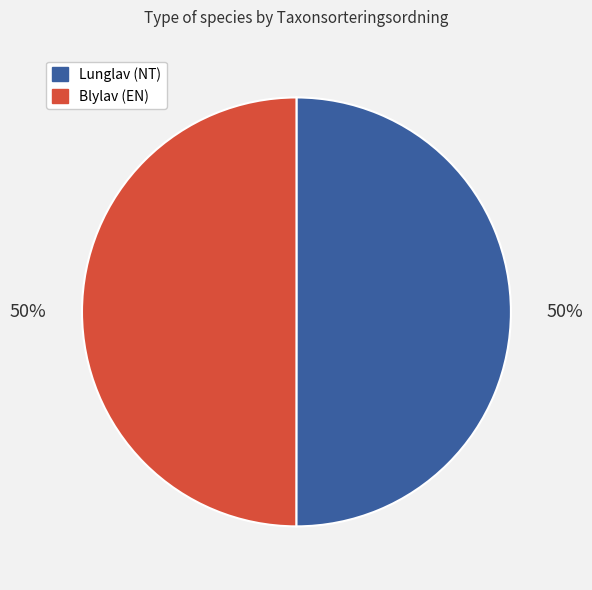

Is the sum of Blylav and Lunglav greater than half?

Yes